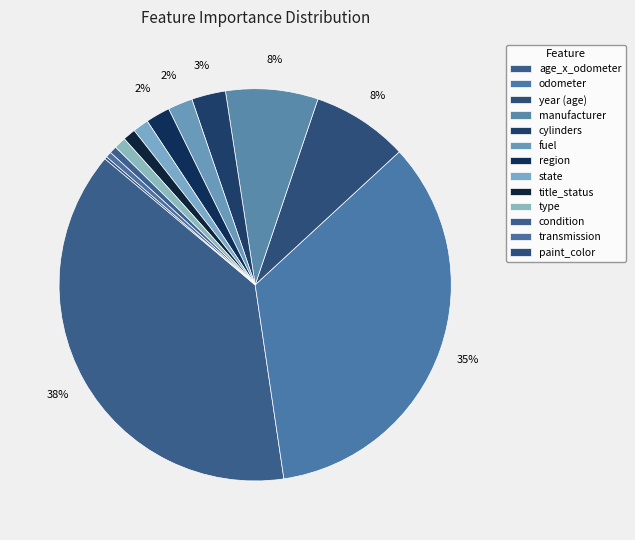

To the nearest percent, what portion does state represent?

1%